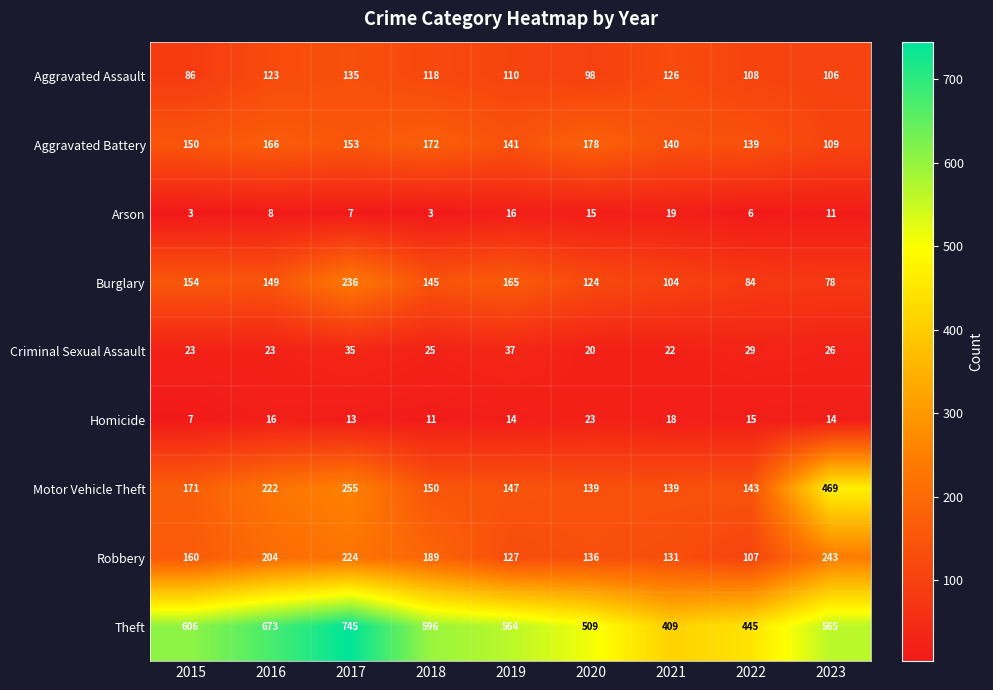

Count the number of categories in the chart.

9